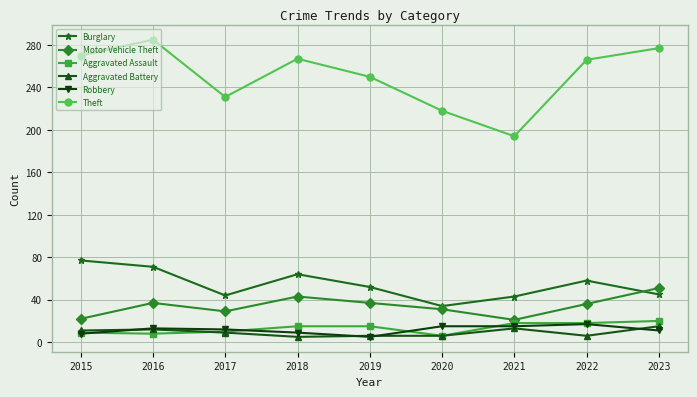

What is the difference between the Aggravated Assault values at 2023 and 2017?

10